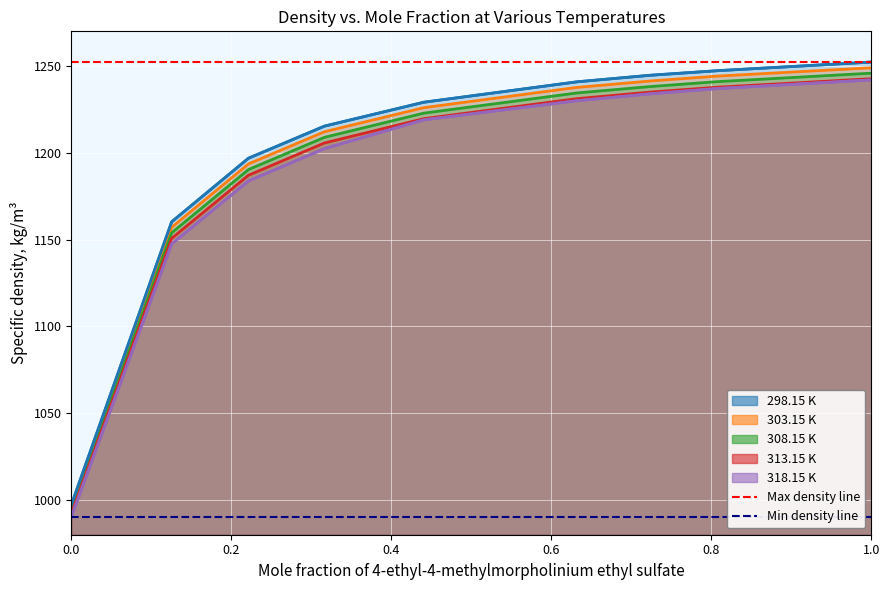

What is the lowest value of the 303.15 K series?

995.6